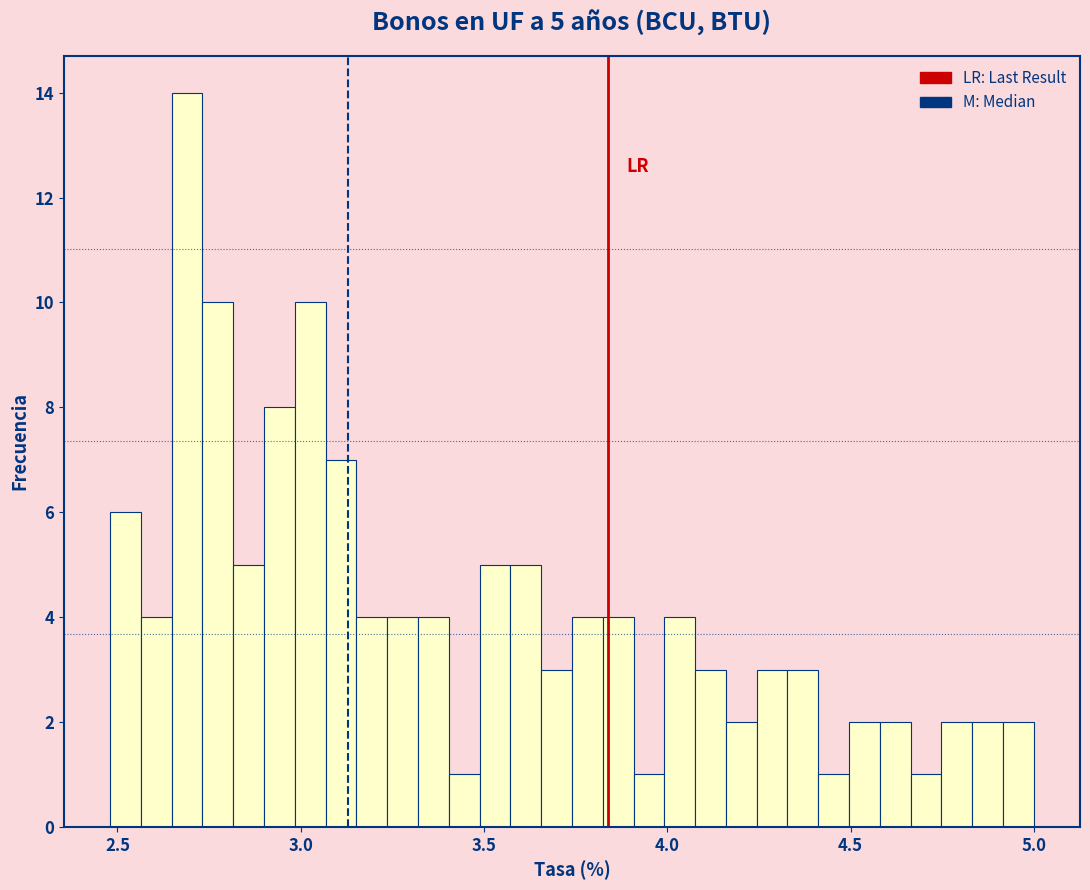

Around what value on the x-axis is the tallest bar? Give the approximate position of its centre, as read against the axis.

2.70